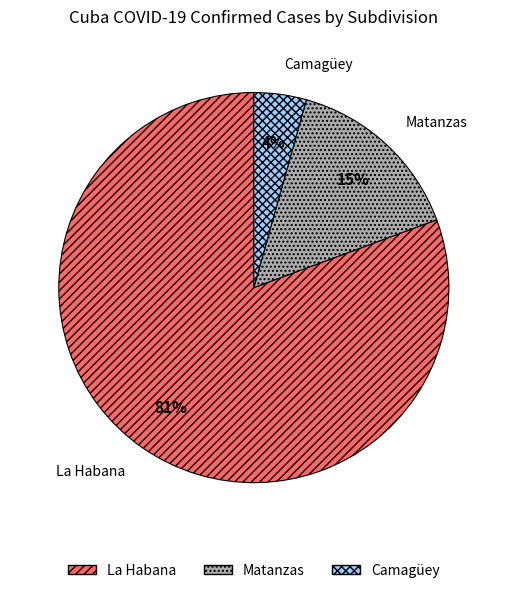

True or false: La Habana accounts for 66% of the total.

False